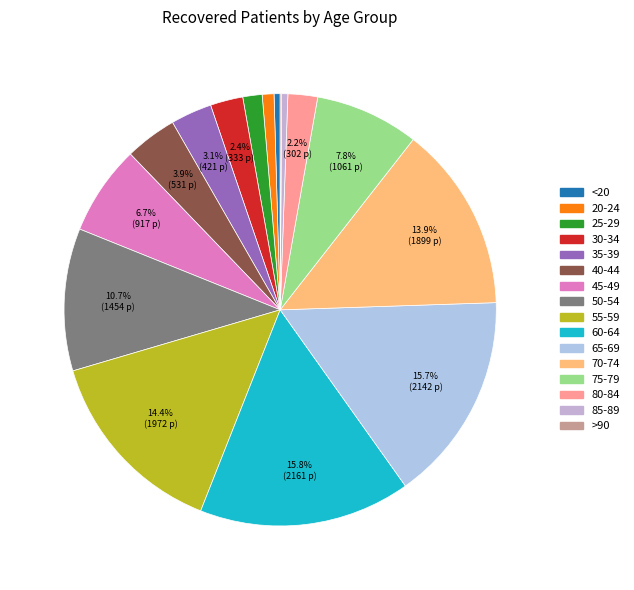

Which slice is the smallest?

>90